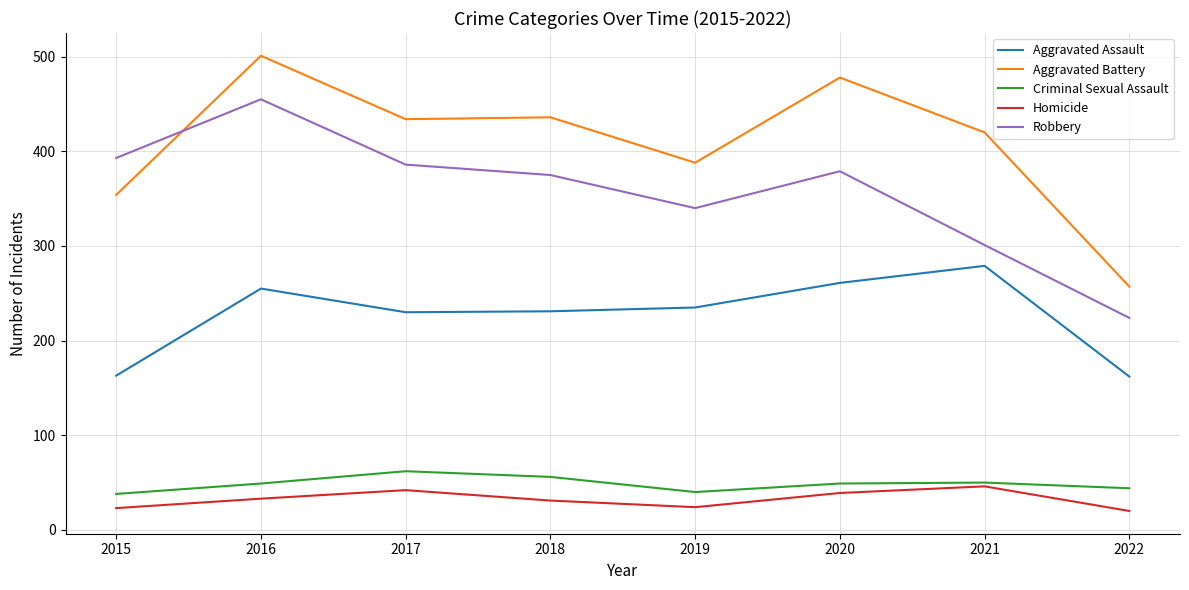

Is it true that Robbery equals 564 at 2018?

False